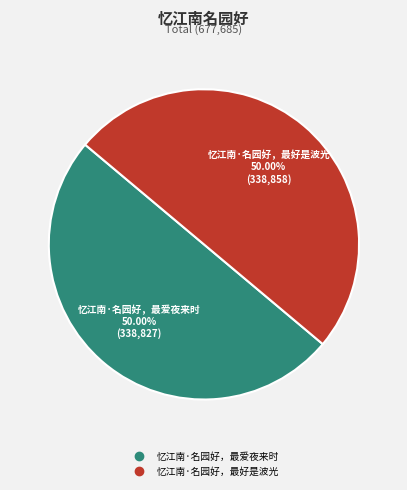

Is it true that 忆江南·名园好，最爱夜来时 is 58% of the pie?

False